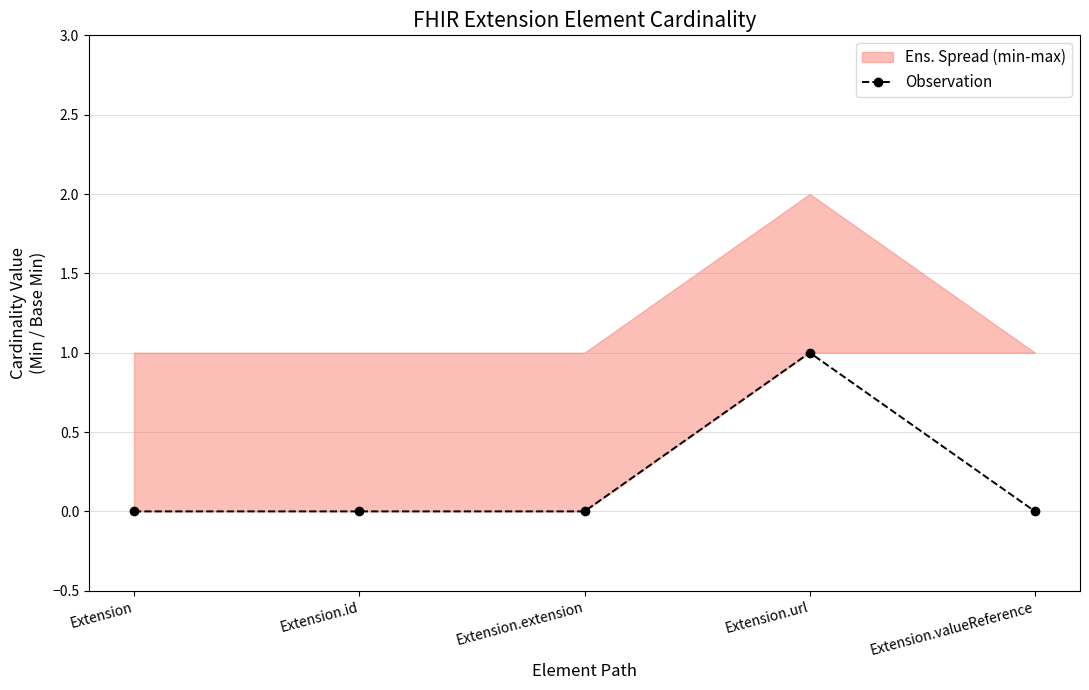

What is the value of the 4th point from the left?

1